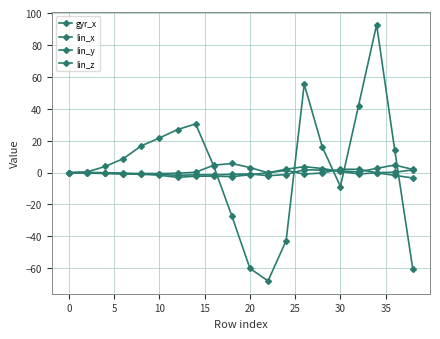

In gyr_x, how many points are lower than both neighbors (excluding endpoints)?

2